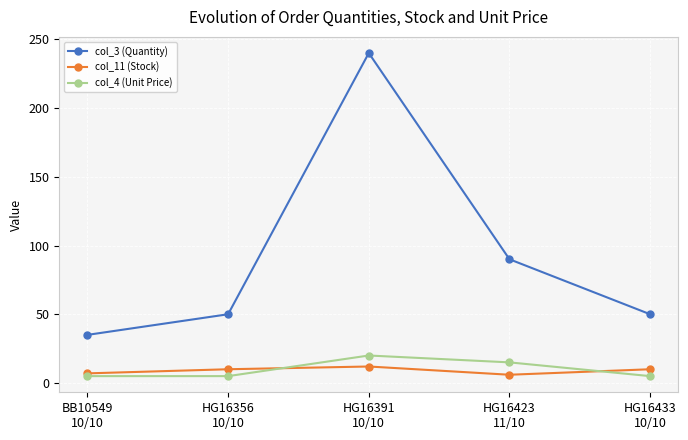

True or false: col_11 (Stock) and col_3 (Quantity) cross at least once.

False